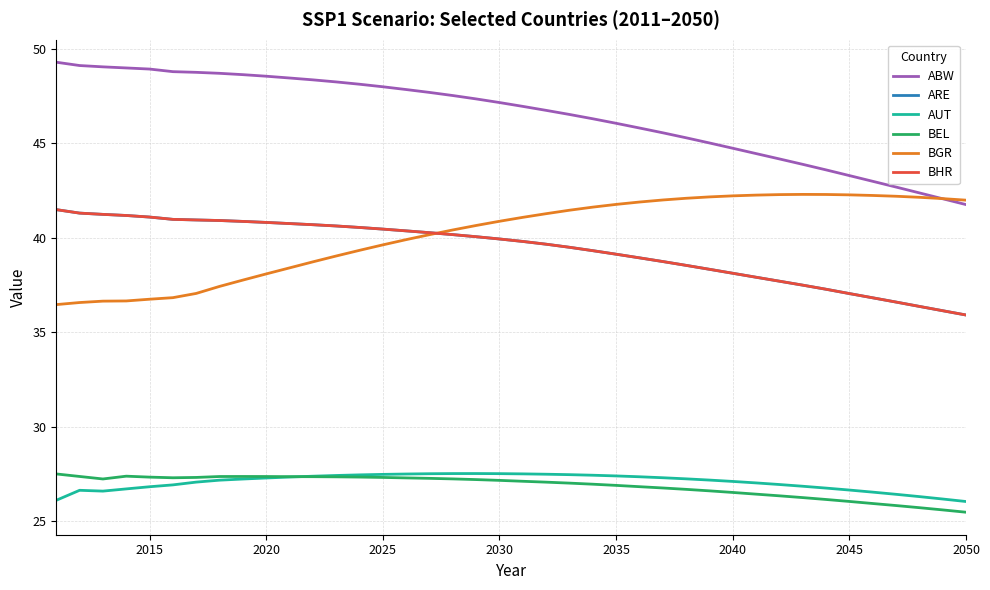

Which series has the largest total across all categories?

ABW